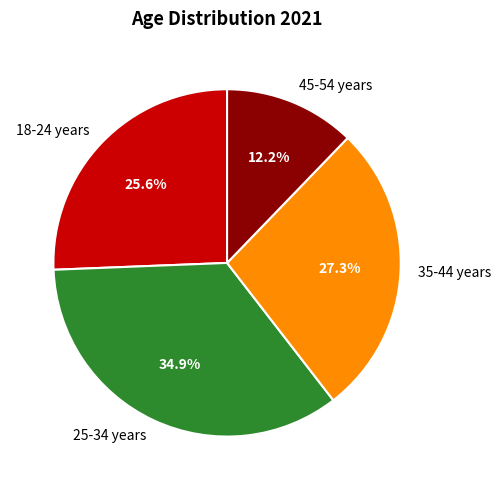

What percentage do 35-44 years and 45-54 years together represent?

39.5%